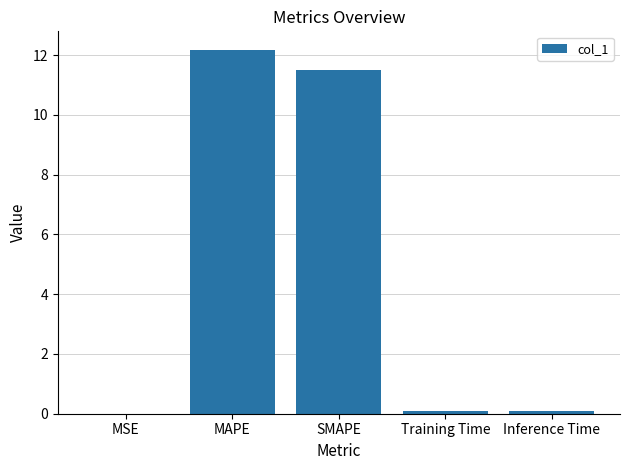

The value at MAPE is 12.2. True or false?

True